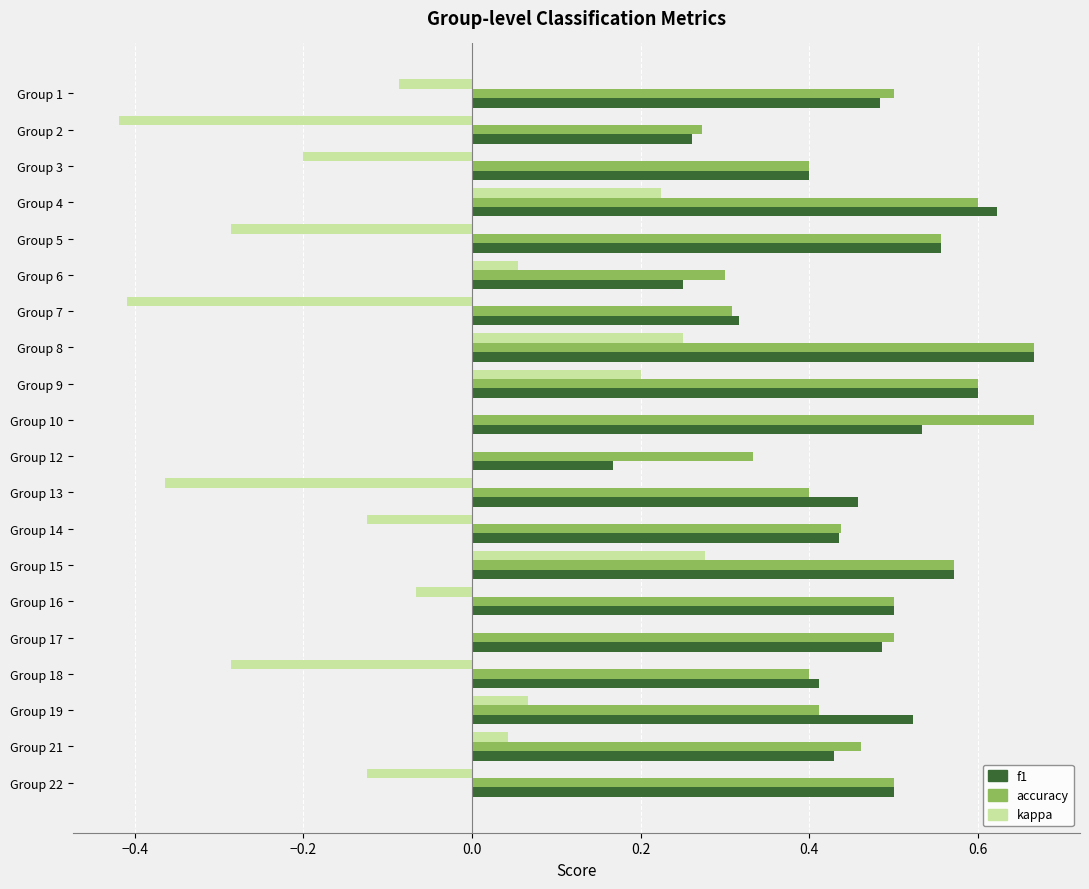

The value of kappa at Group 9 is 0.2. True or false?

True